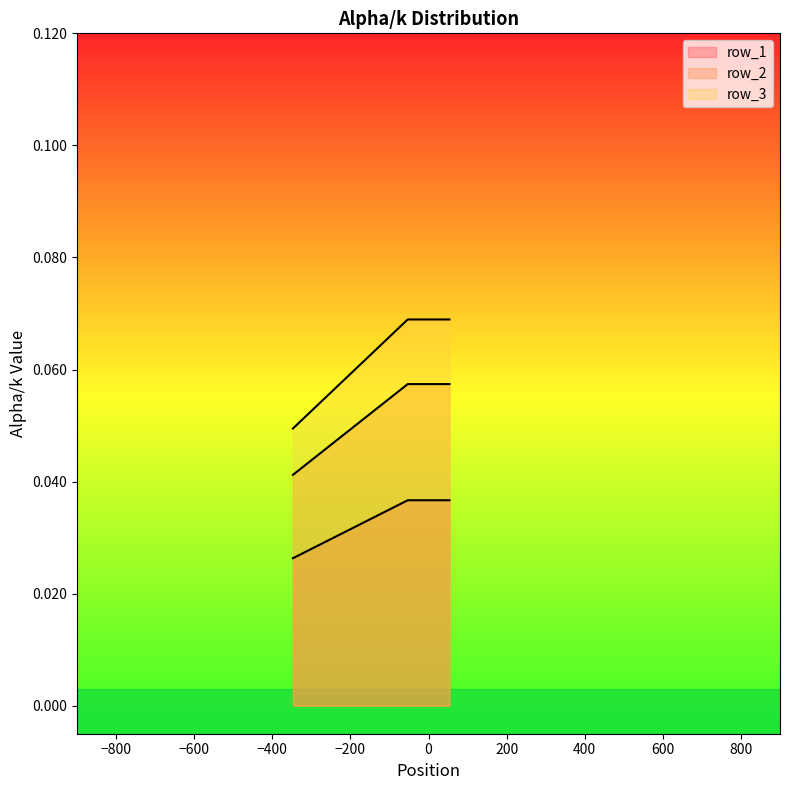

How many lines are shown in the chart?

3